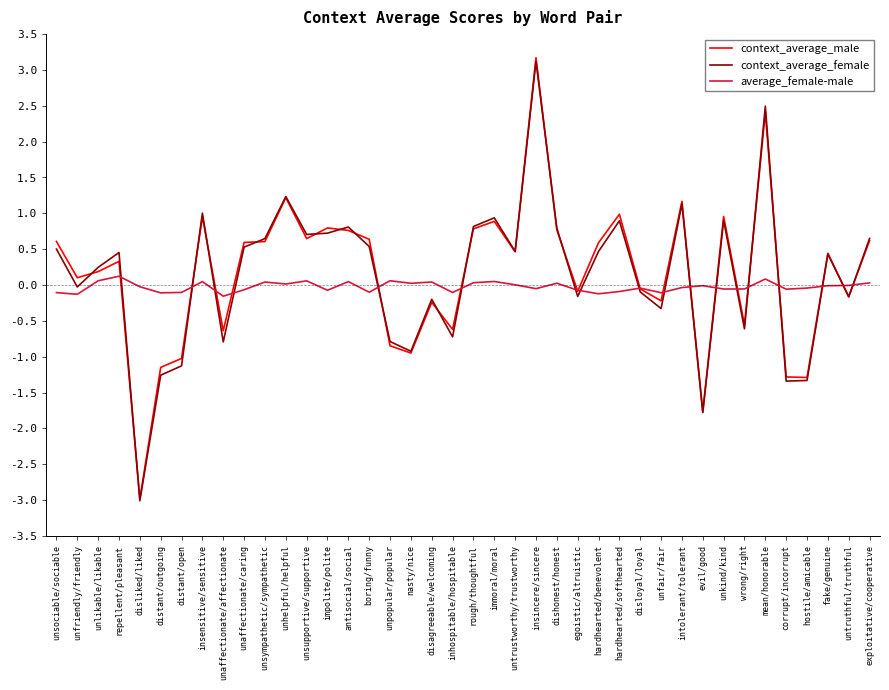

What is the sum of all average_female-male values?

-1.0